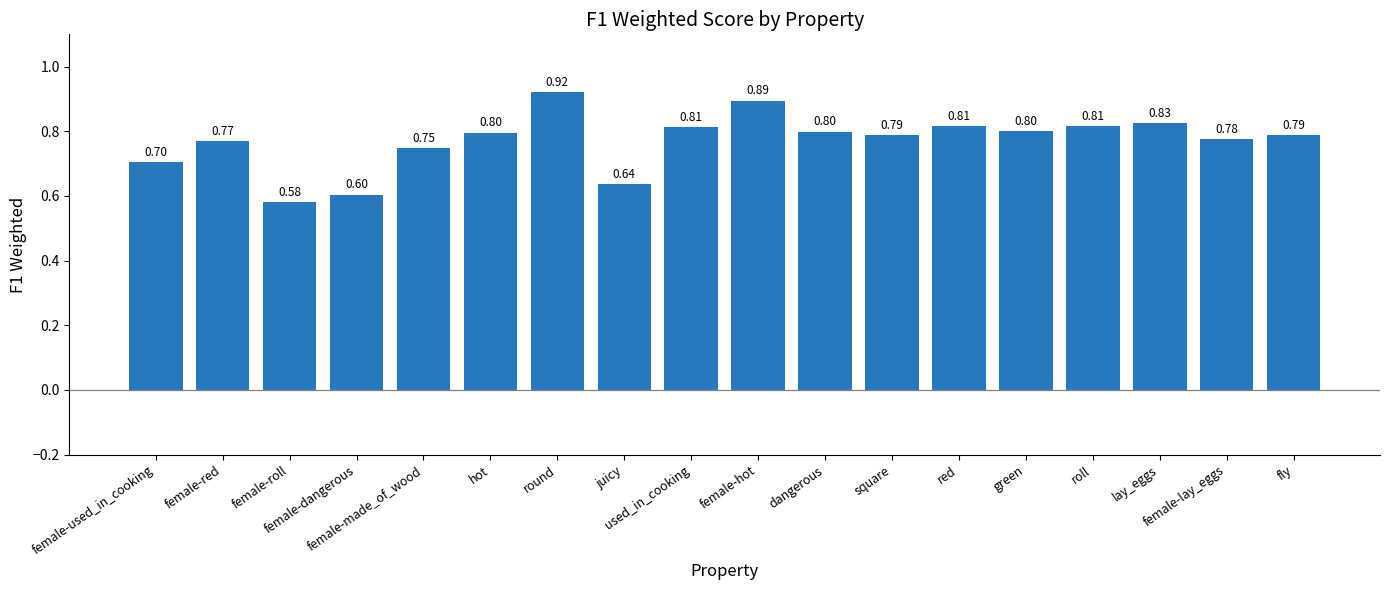

What is the difference between the maximum and minimum values?

0.3